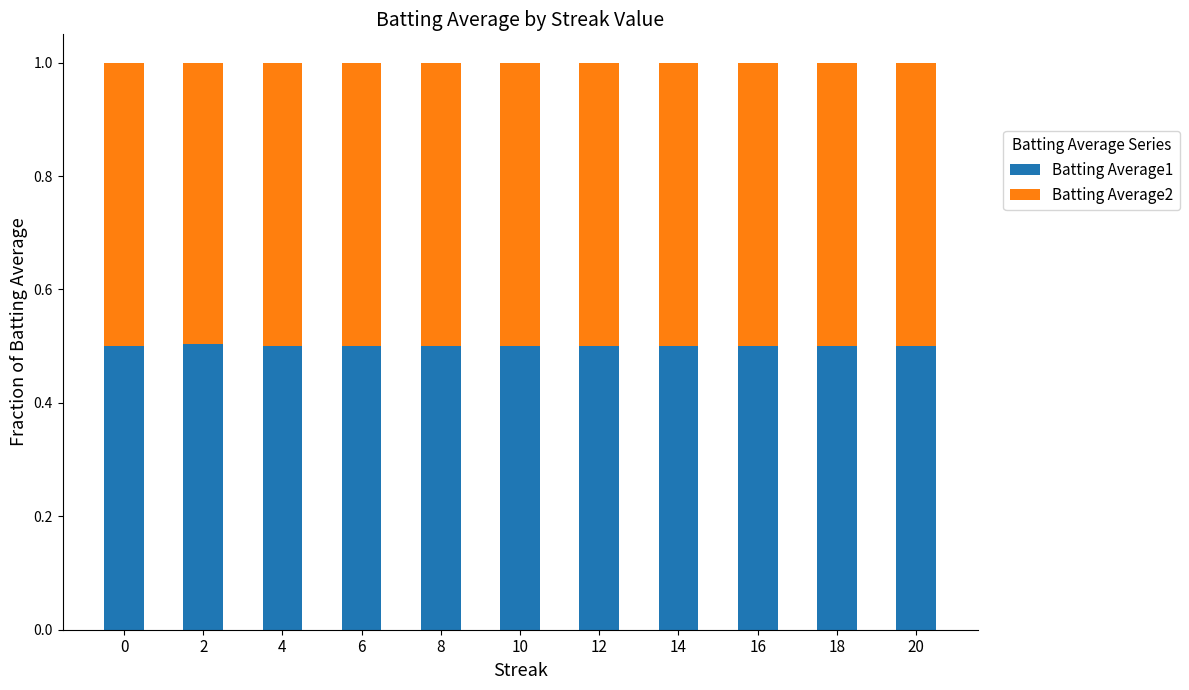

What is the average value of the Batting Average1 series?

0.5